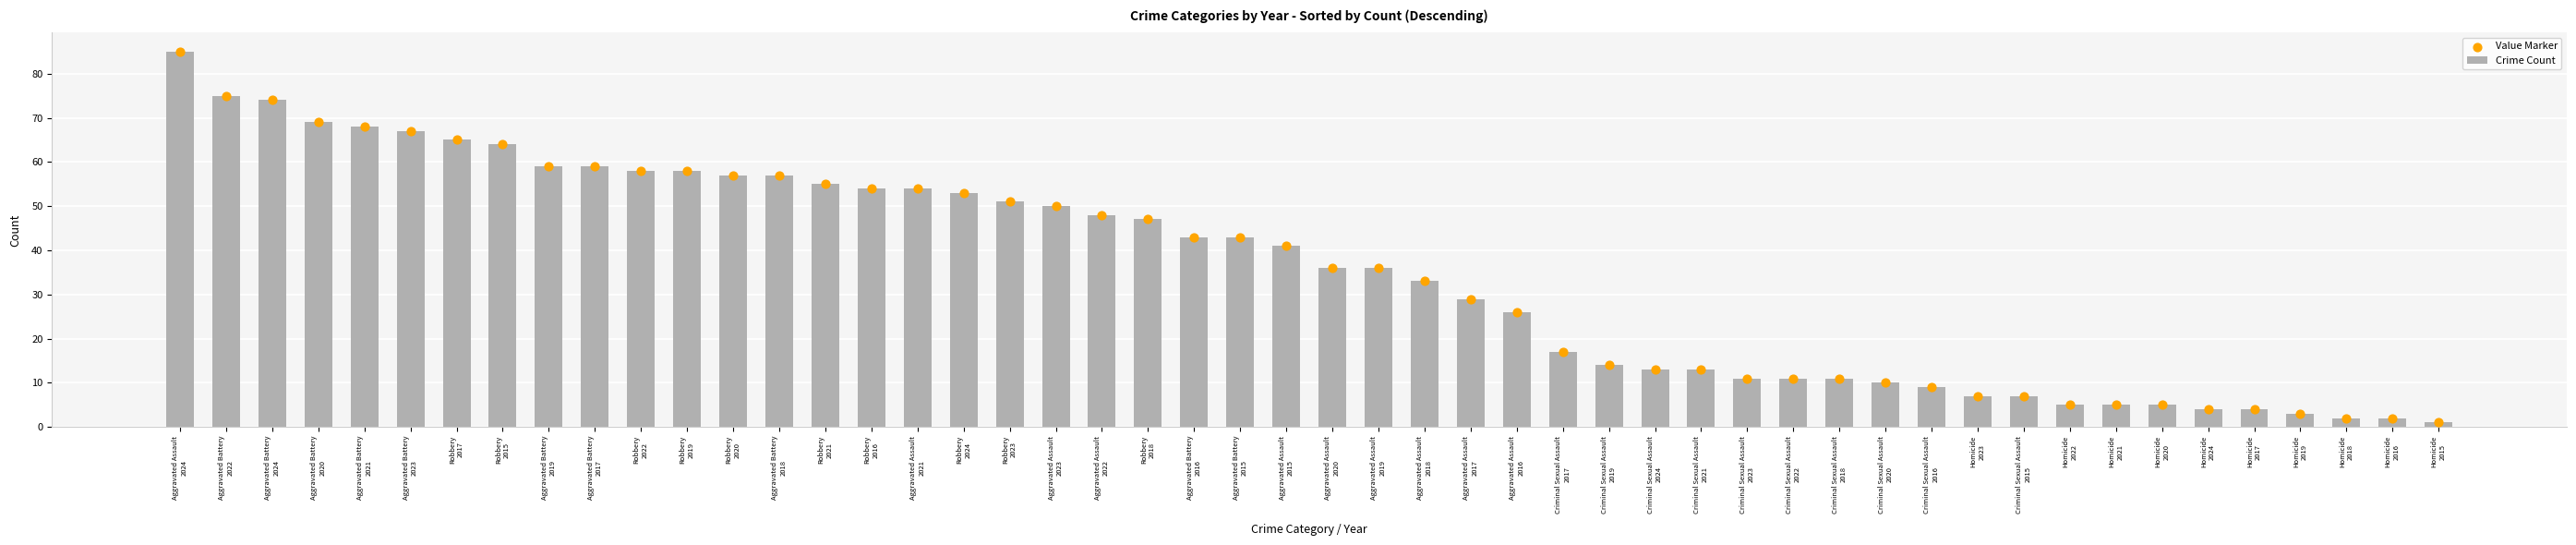

Which series reaches the minimum Y coordinate?

Homicide